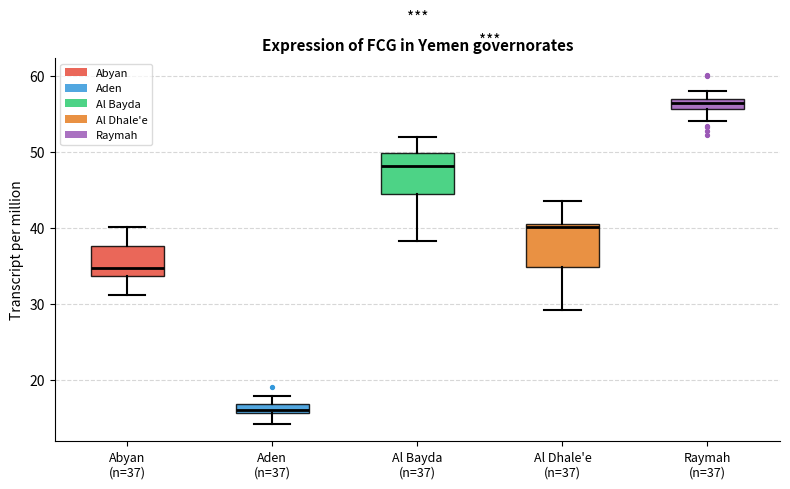

Where is the upper edge of the box for Al Bayda (n=37) on the y-axis? The values are not printed on the chart, so give them approximately, as read against the axis.

50